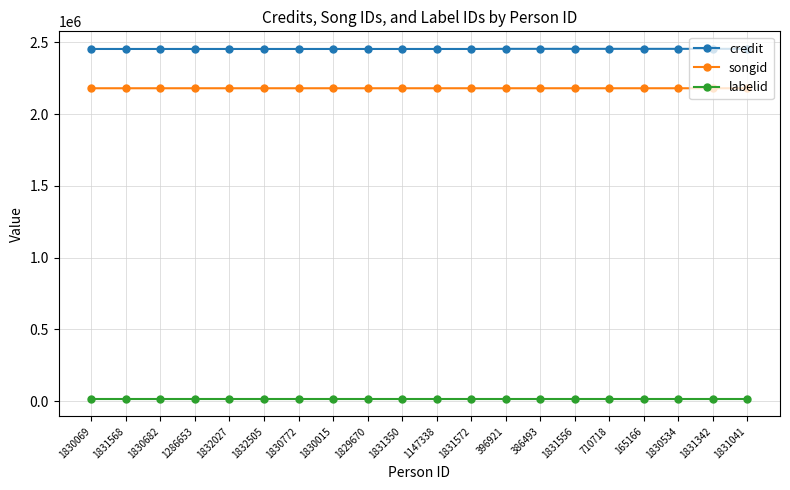

Rank the series at 1829670 from lowest to highest value.

labelid, songid, credit